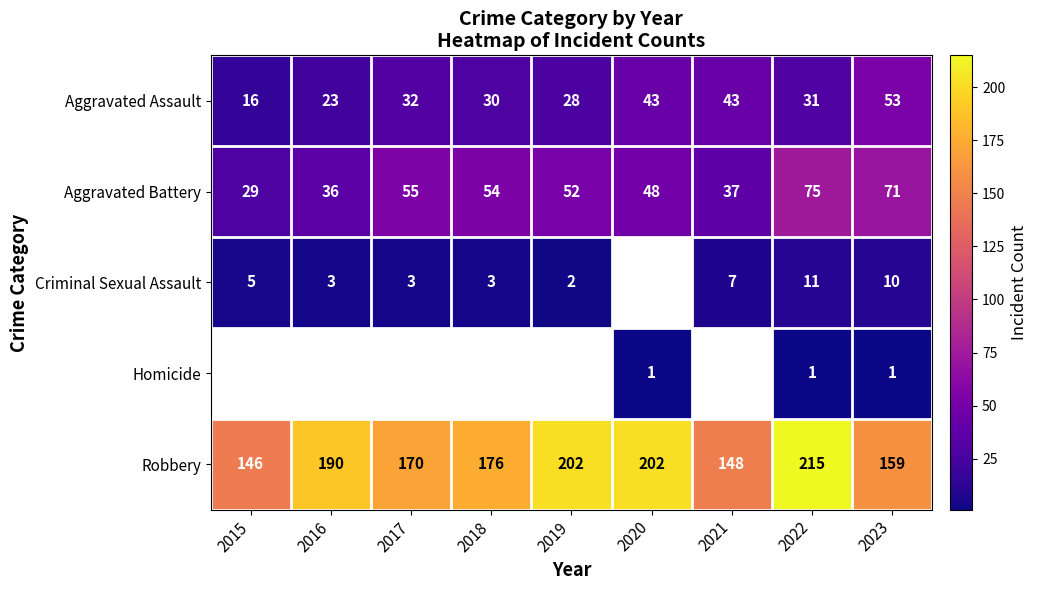

True or false: Aggravated Battery has a value of 98.7 at 2022.

False